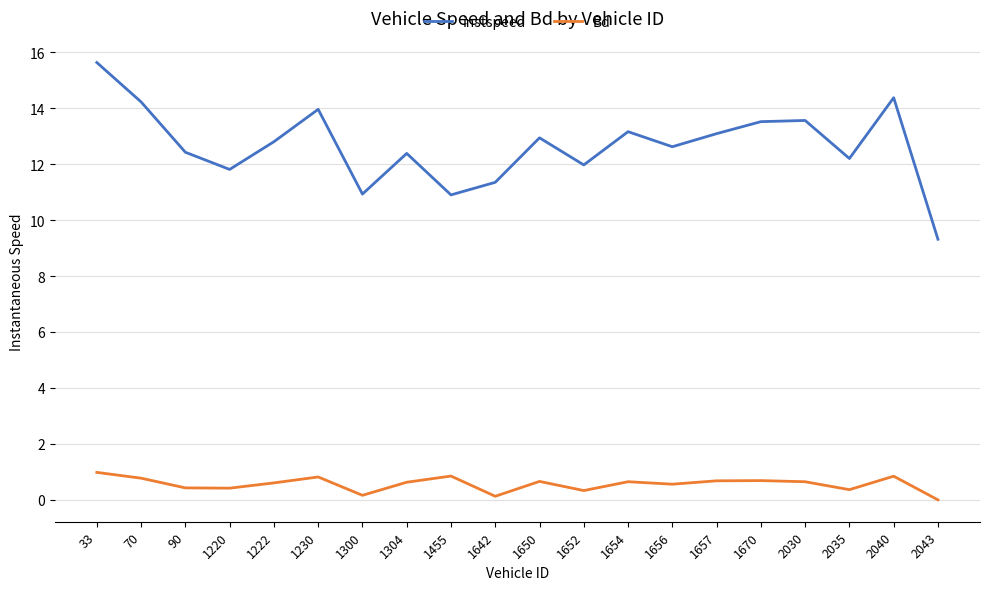

What is the maximum value shown in the chart?

15.6